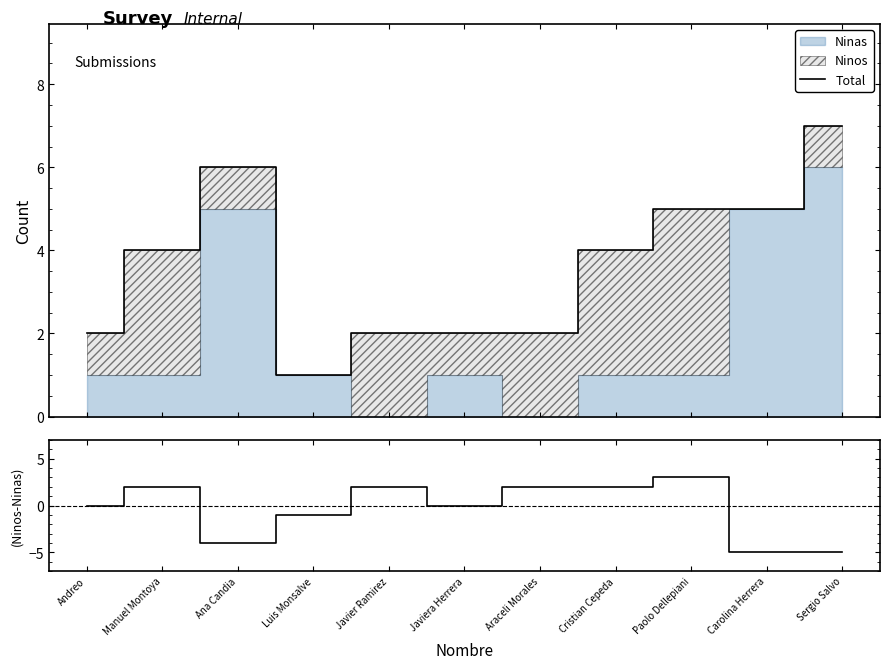

In (Ninos-Ninas), how many points are higher than both neighbors (excluding endpoints)?

3